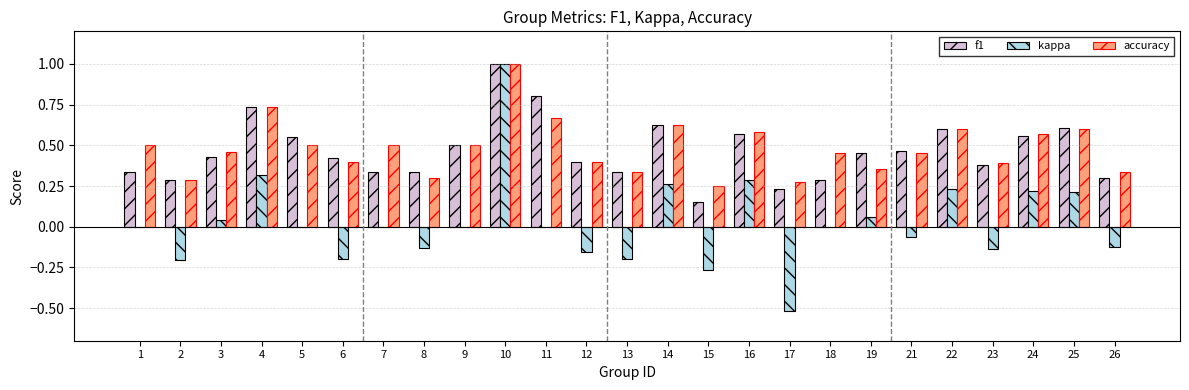

Are the bars horizontal?

No